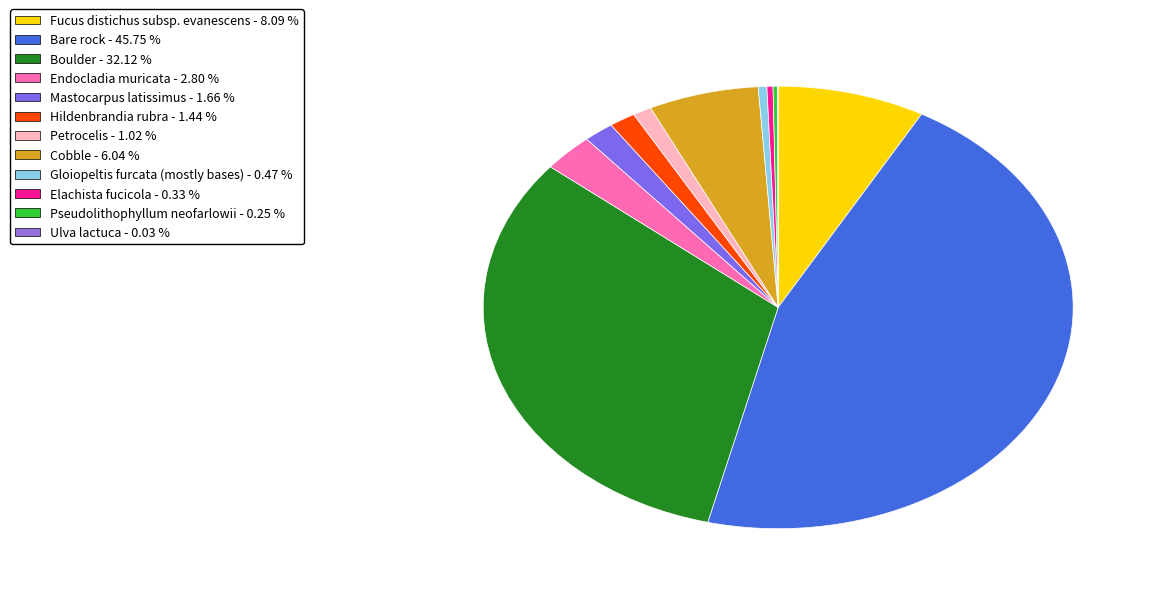

Count the number of slices in the pie.

12